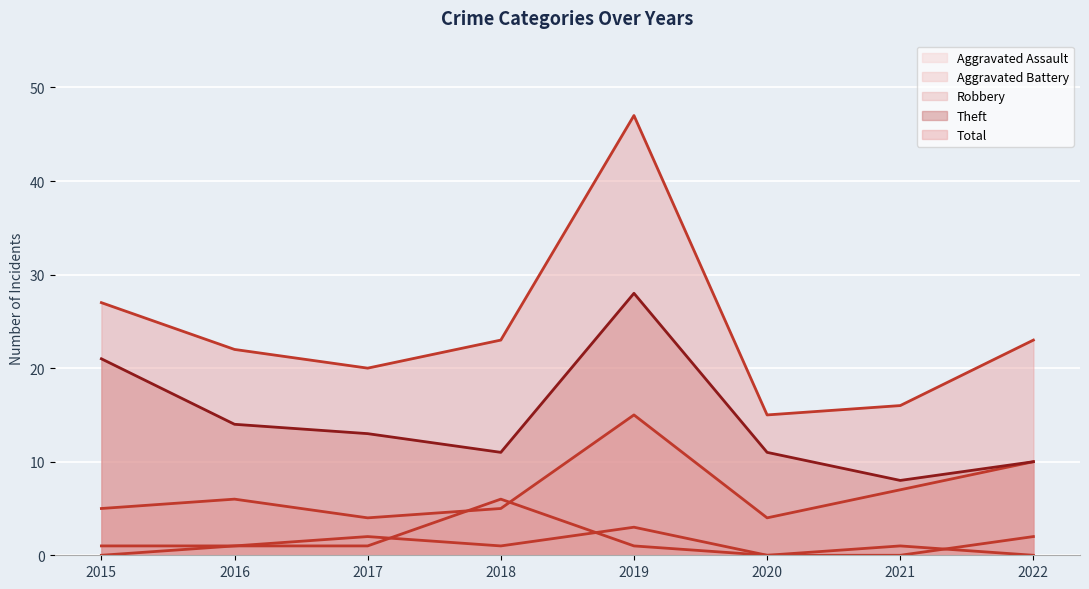

Between which two adjacent categories do Robbery and Aggravated Battery first intersect?

2017 and 2018